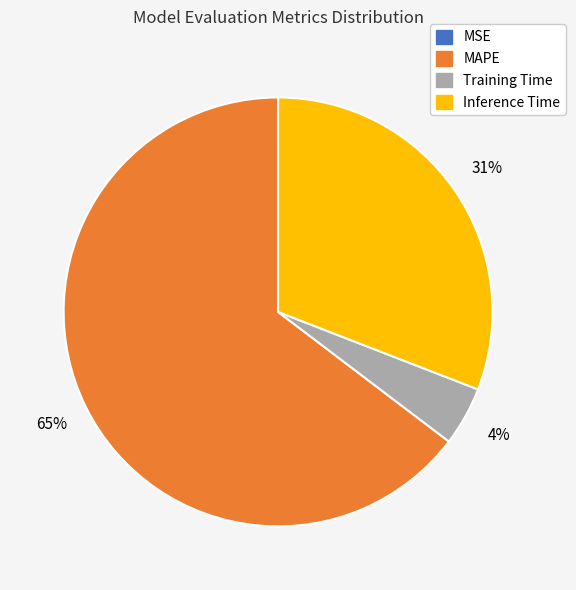

Is it true that MAPE is 65% of the pie?

True